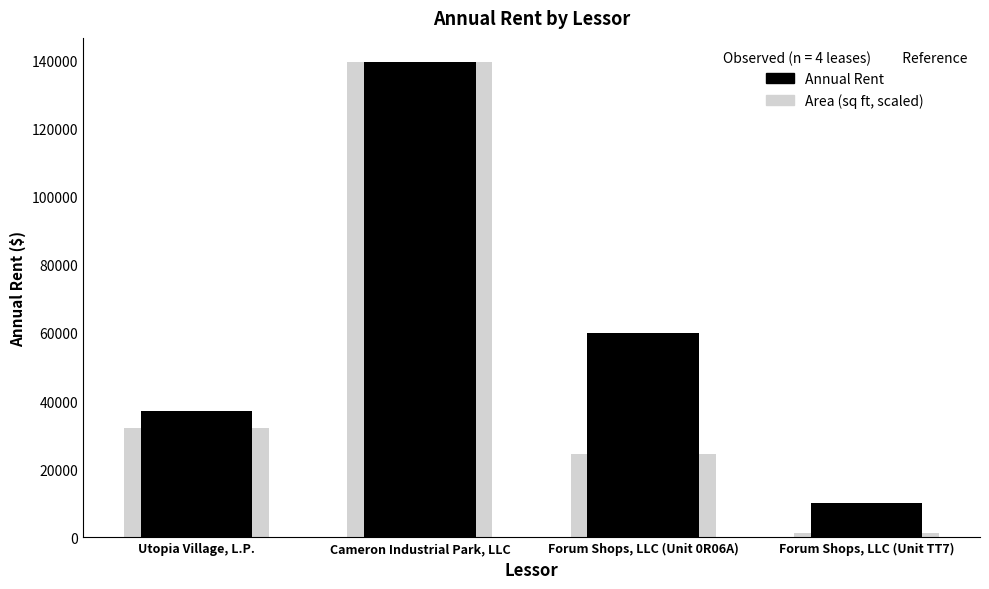

Does the chart contain stacked bars?

No